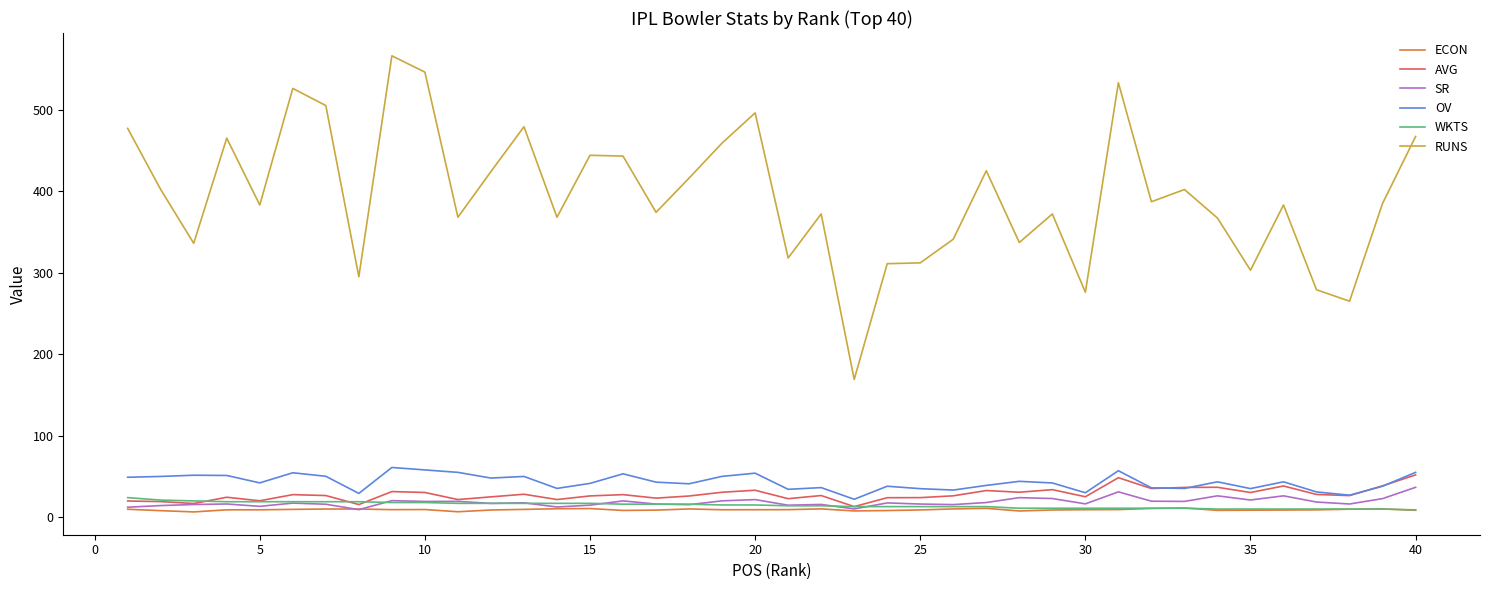

Which series has the largest range (max minus min)?

RUNS